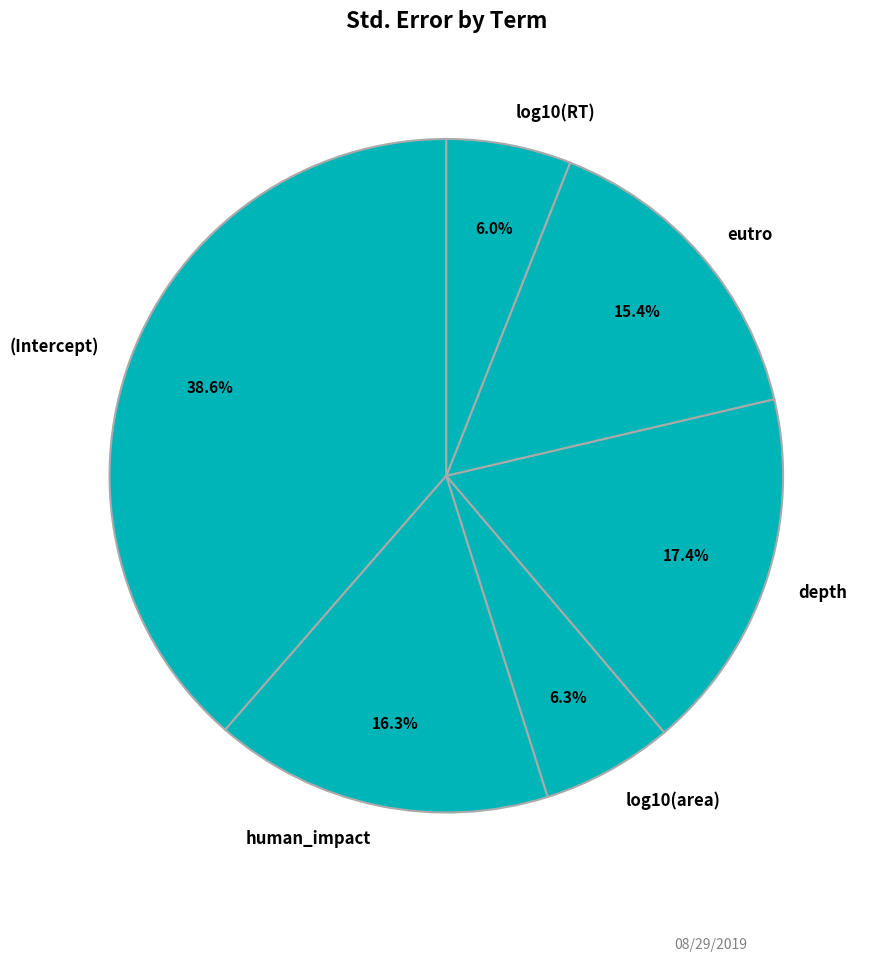

What percentage is the log10(area) slice, to the nearest percent?

6%